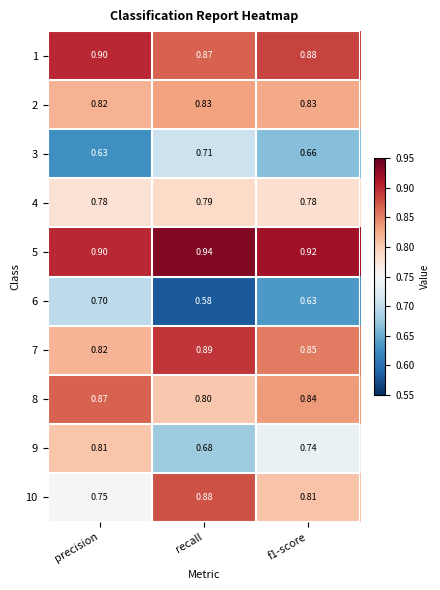

Where is 1 nearest to the value 0?

recall